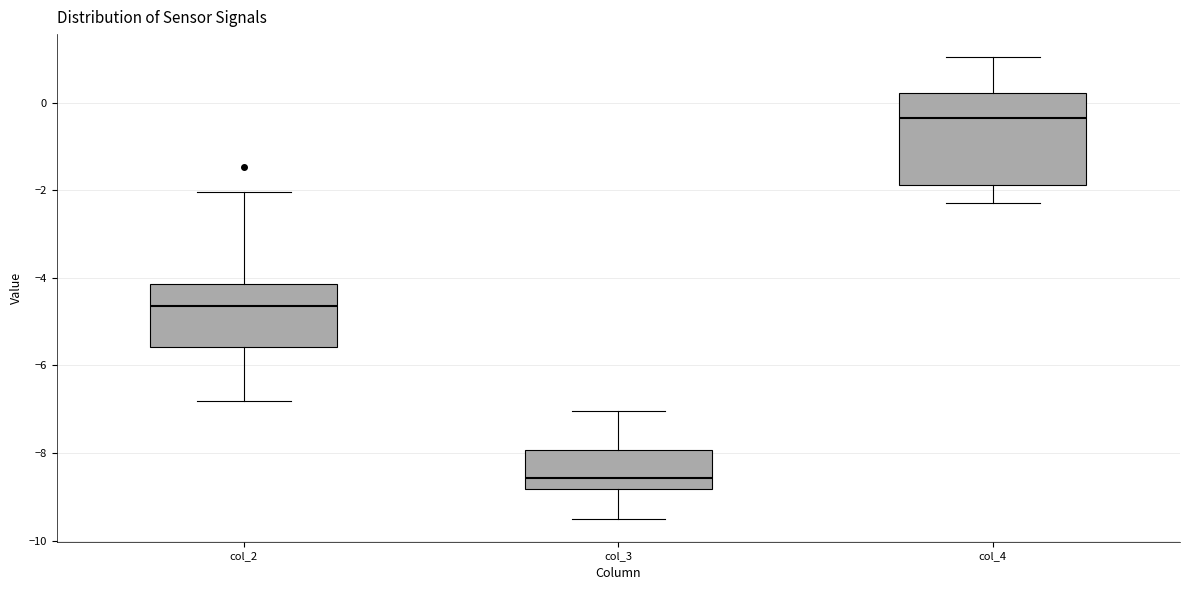

Where is the lower edge of the box for col_4 on the y-axis? The values are not printed on the chart, so give them approximately, as read against the axis.

-1.8